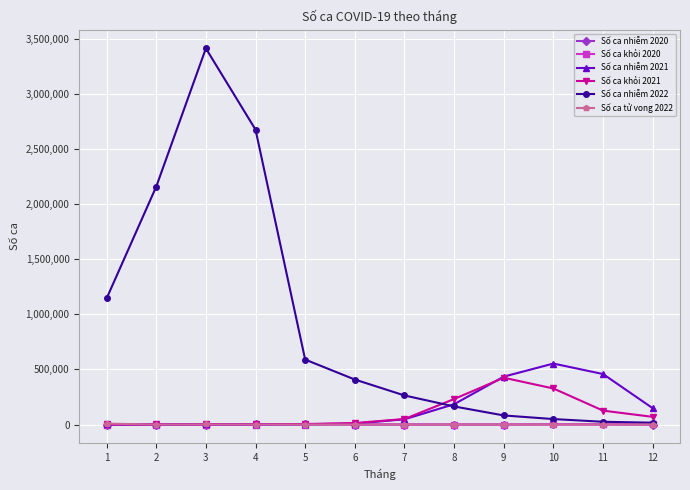

Which series has the largest range (max minus min)?

Số ca nhiễm 2022